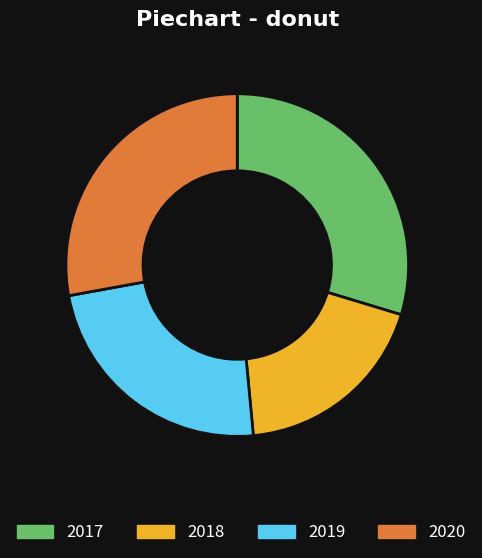

Does 2020 represent more than half of the total?

No